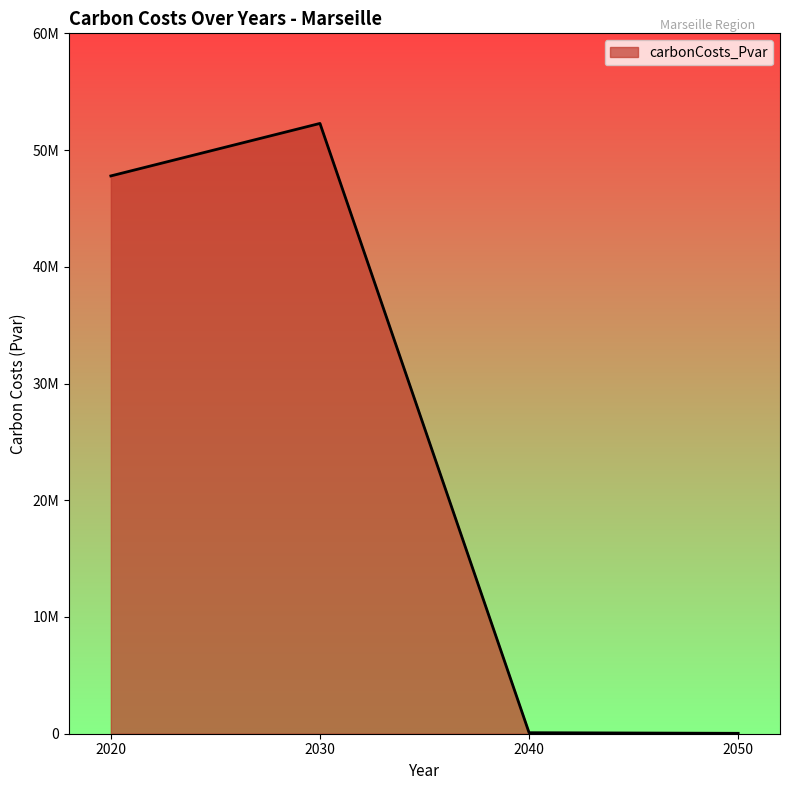

True or false: the data has more than 1 interior local peaks.

False